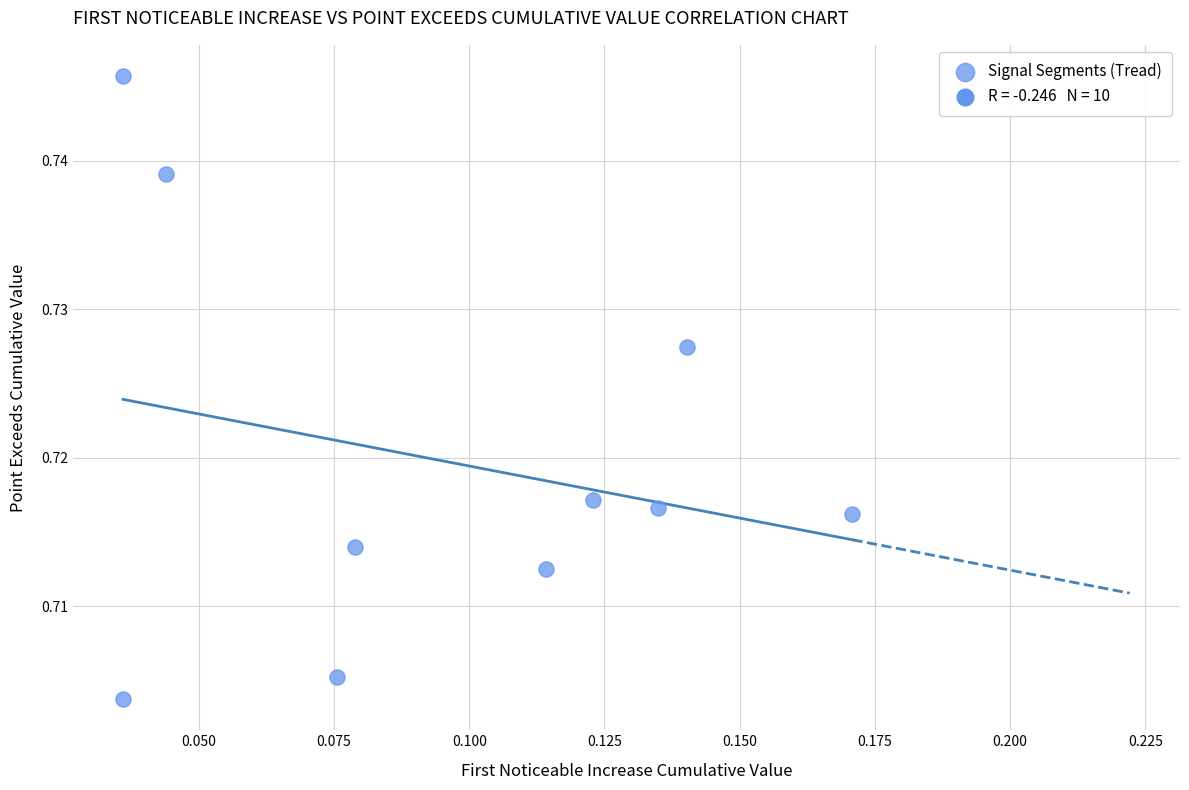

How many data points are displayed?

10